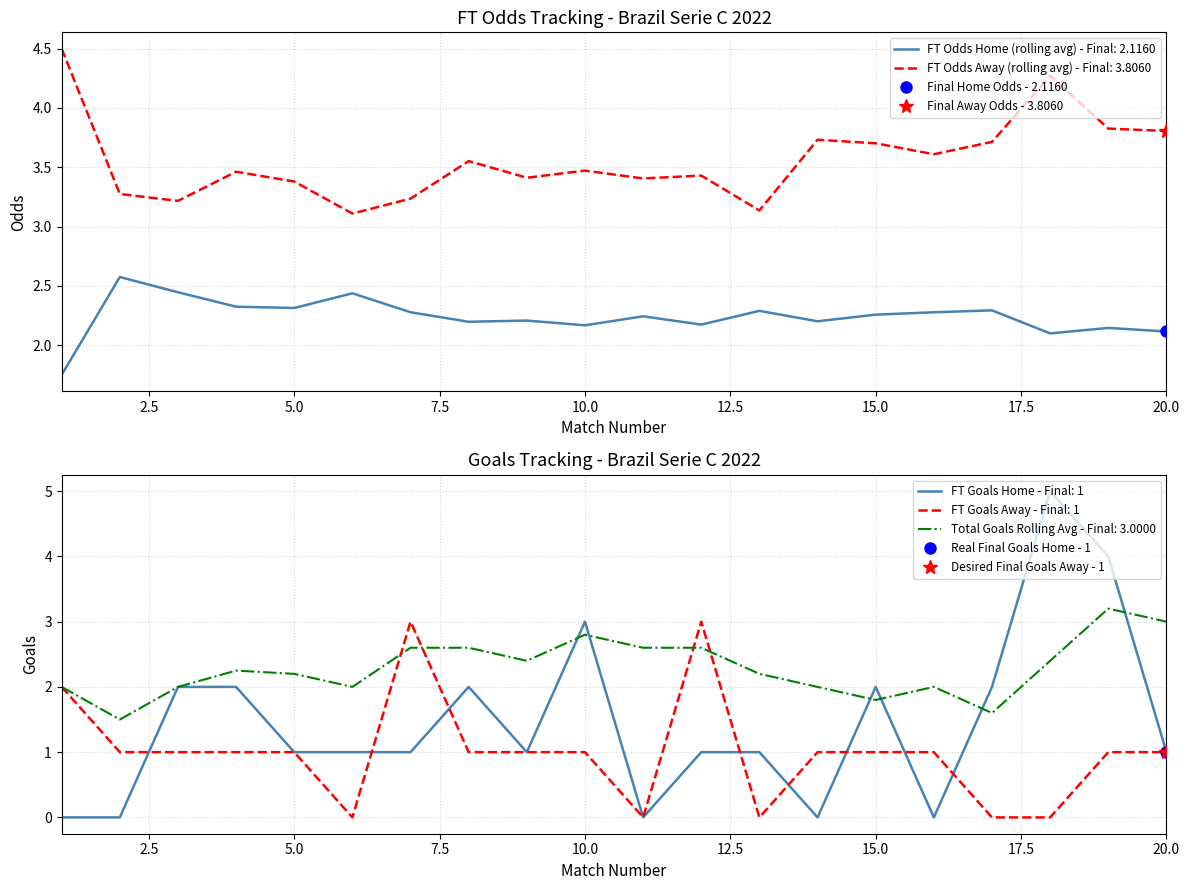

What is the maximum value for FT Odds Home (rolling avg) - Final: 2.1160?

2.6